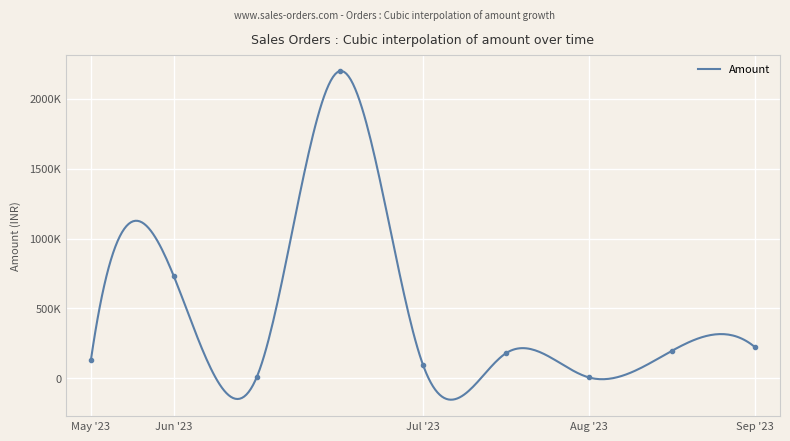

How many data points are less than 180000?

4